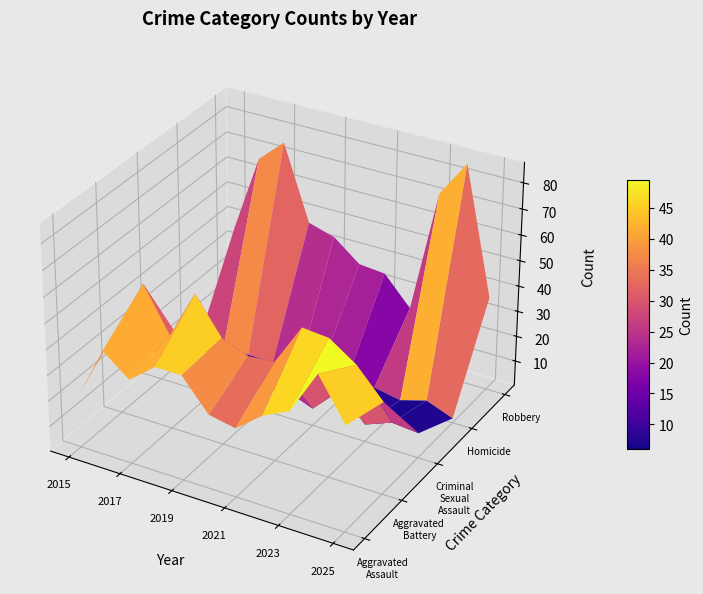

Reading right to left, what are all the values shown in this chart?

Aggravated Assault: 41	57	40	35	27	29	41	41	33	41	21
Aggravated Battery: 36	47	54	55	39	38	42	56	37	54	35
Criminal Sexual Assault: 10	11	7	17	7	11	8	11	17	16	9
Homicide: 2	6	3	5	7	9	2	3	3	3	3
Robbery: 37	86	72	24	35	36	44	47	76	67	37